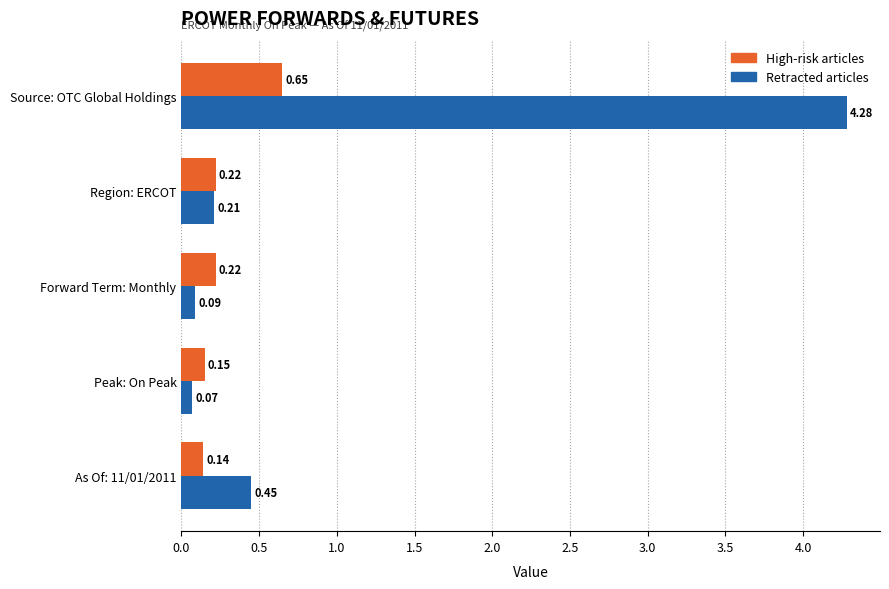

What is the sum of all Retracted articles values?

5.1